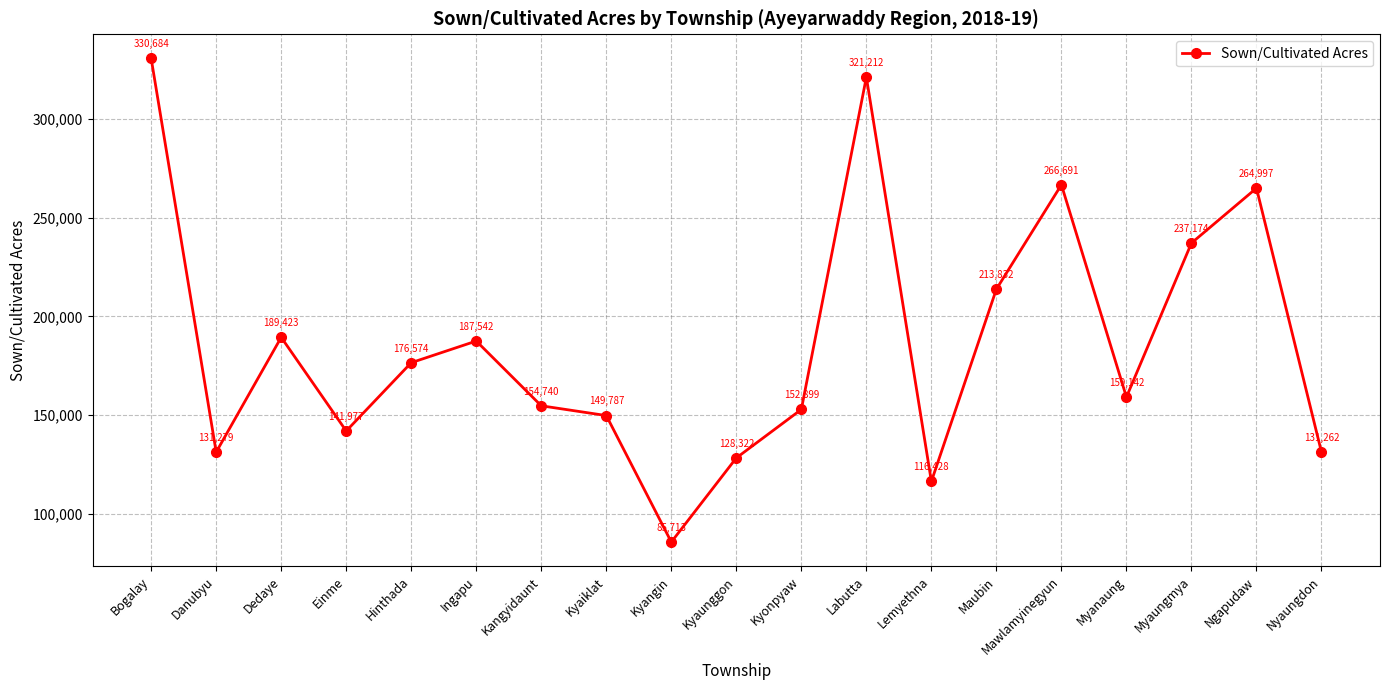

Where is the first local minimum?

Danubyu